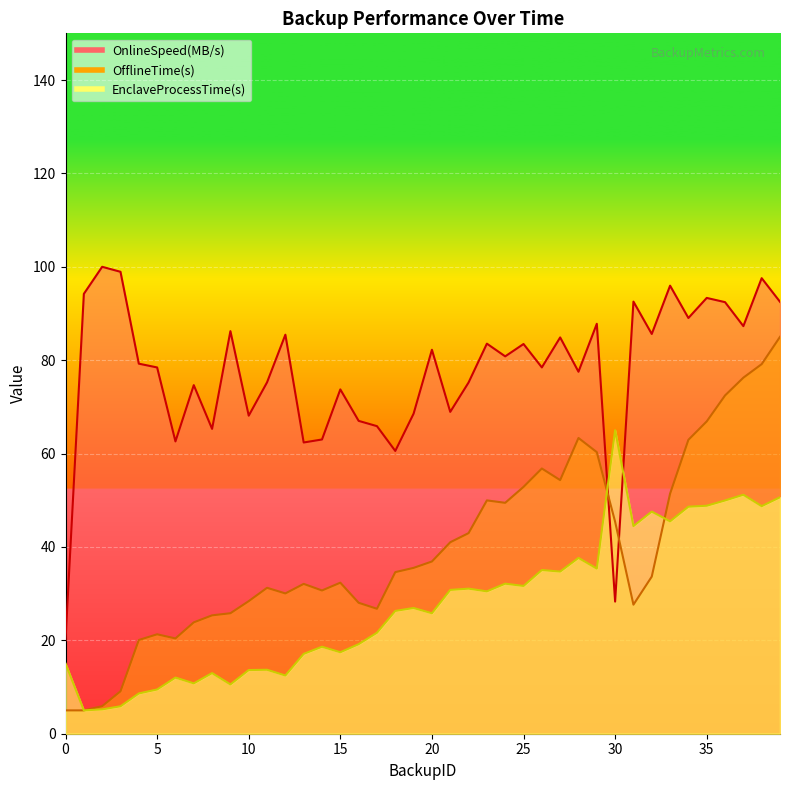

Between 38 and 19, which is larger?

38